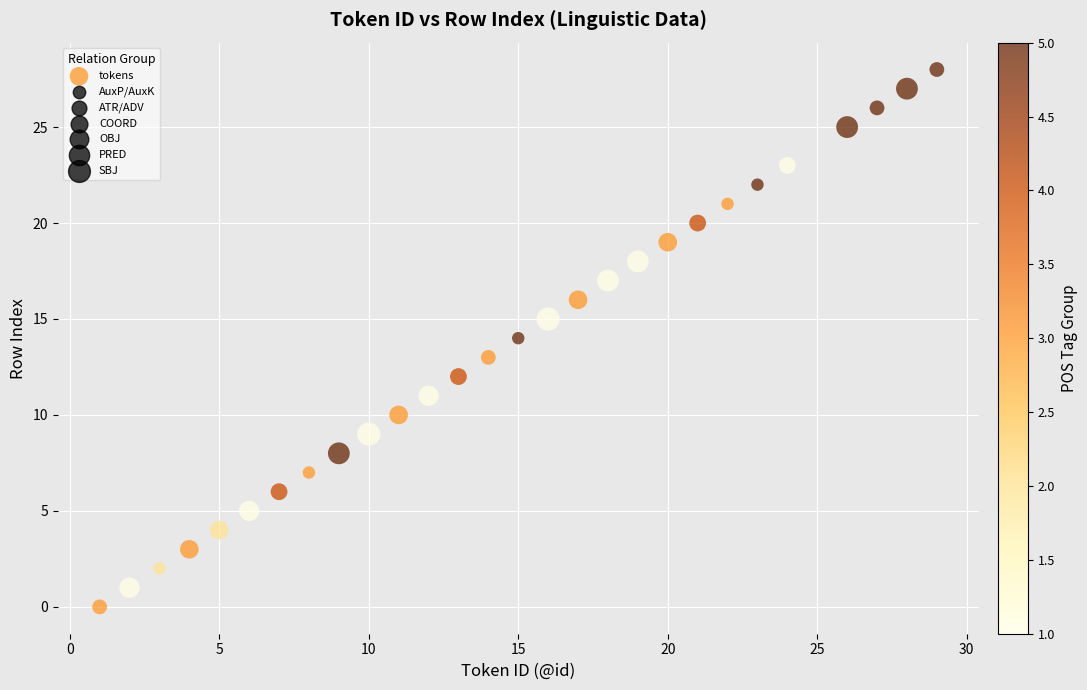

What is the range of Y values (max minus min)?

28